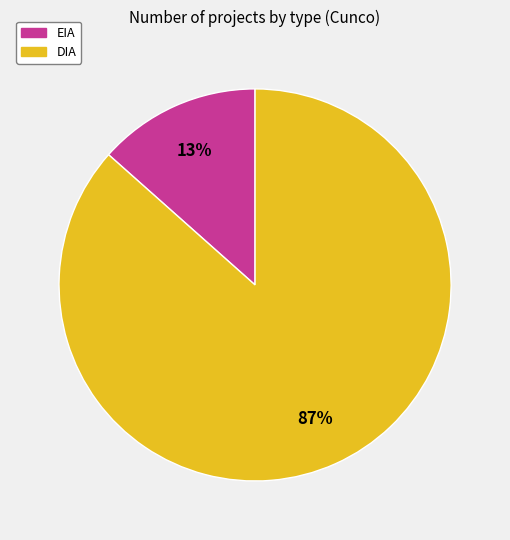

Rank the categories by value from highest to lowest.

DIA, EIA